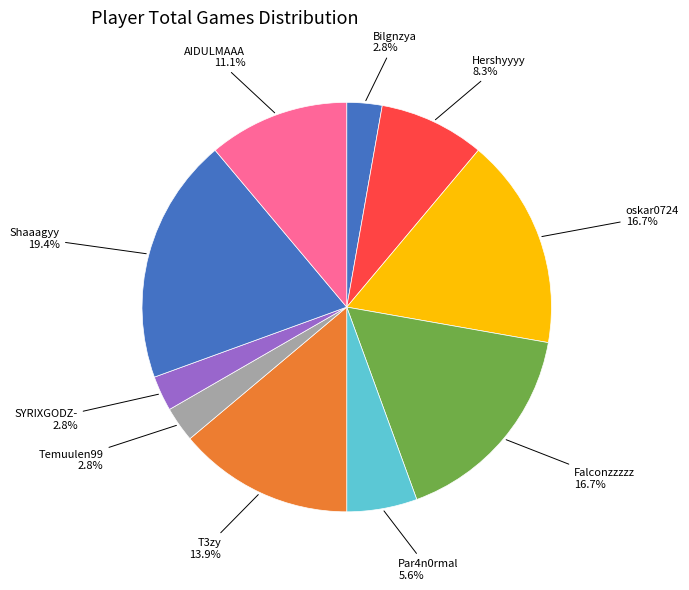

How many slices are in this pie chart?

10